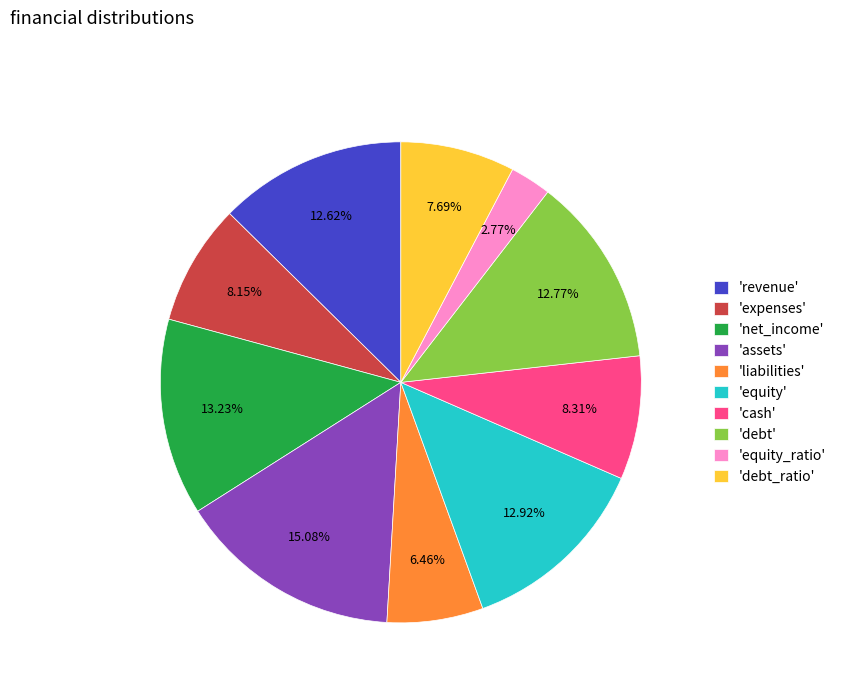

Which has a higher value, 'cash' or 'debt'?

'debt'